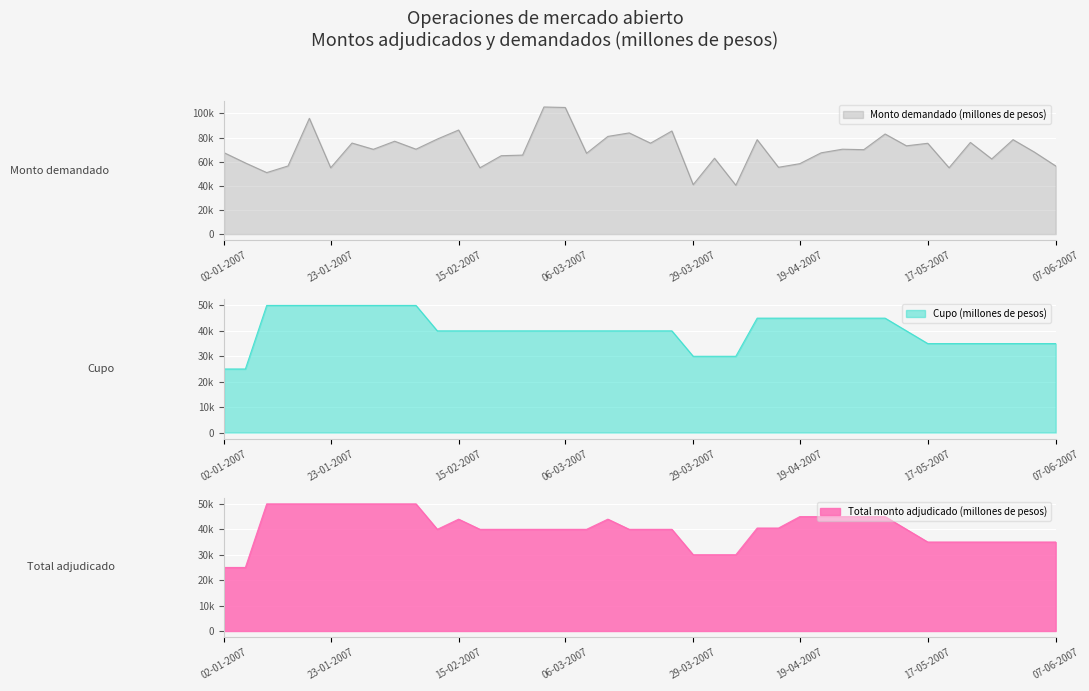

Reading right to left, what are all the values shown in this chart?

Total monto adjudicado (millones de pesos): 35000	35000	35000	35000	35000	35000	35000	40000	45000	45000	45000	45000	45000	40500	40500	30000	30000	30000	40000	40000	40000	44000	40000	40000	40000	40000	40000	40000	44000	40000	50000	50000	50000	50000	50000	50000	50000	50000	25000	25000
Cupo (millones de pesos): 35000	35000	35000	35000	35000	35000	35000	40000	45000	45000	45000	45000	45000	45000	45000	30000	30000	30000	40000	40000	40000	40000	40000	40000	40000	40000	40000	40000	40000	40000	50000	50000	50000	50000	50000	50000	50000	50000	25000	25000
Monto demandado (millones de pesos): 56500	68000	78300	62300	76000	55000	75300	73200	83000	70000	70400	67400	58400	55400	78300	40500	62900	41000	85500	75400	83900	81000	67000	105000	105400	65500	65000	55000	86300	78800	70400	77000	70300	75500	55000	96000	56500	51000	59000	67500